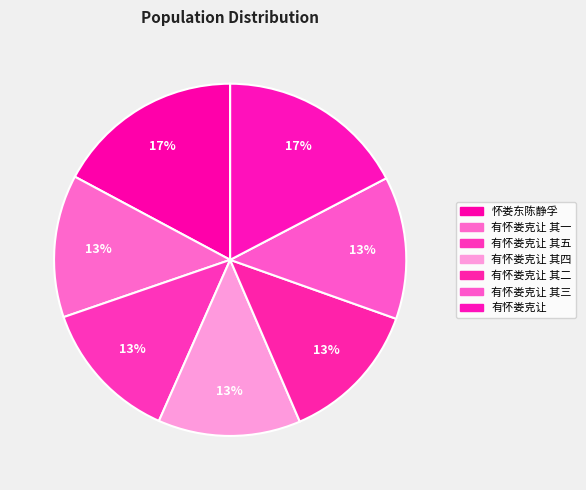

How many slices are in this pie chart?

7